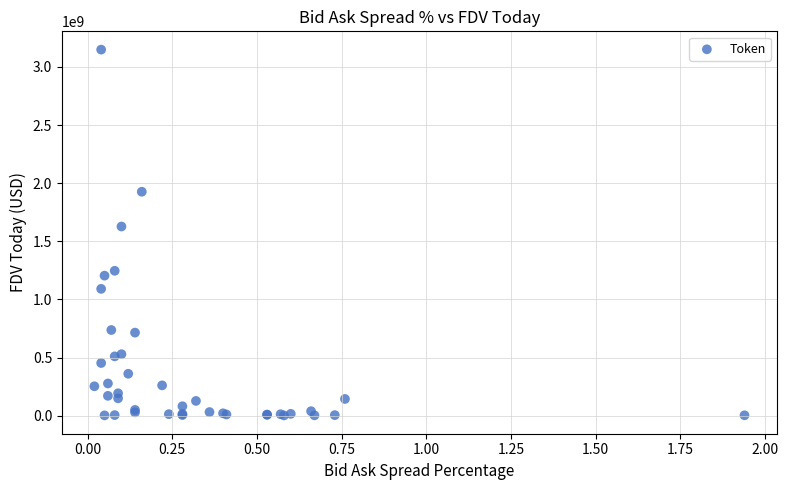

What Y value in the scatter plot is closest to 1575404048?

1627233150